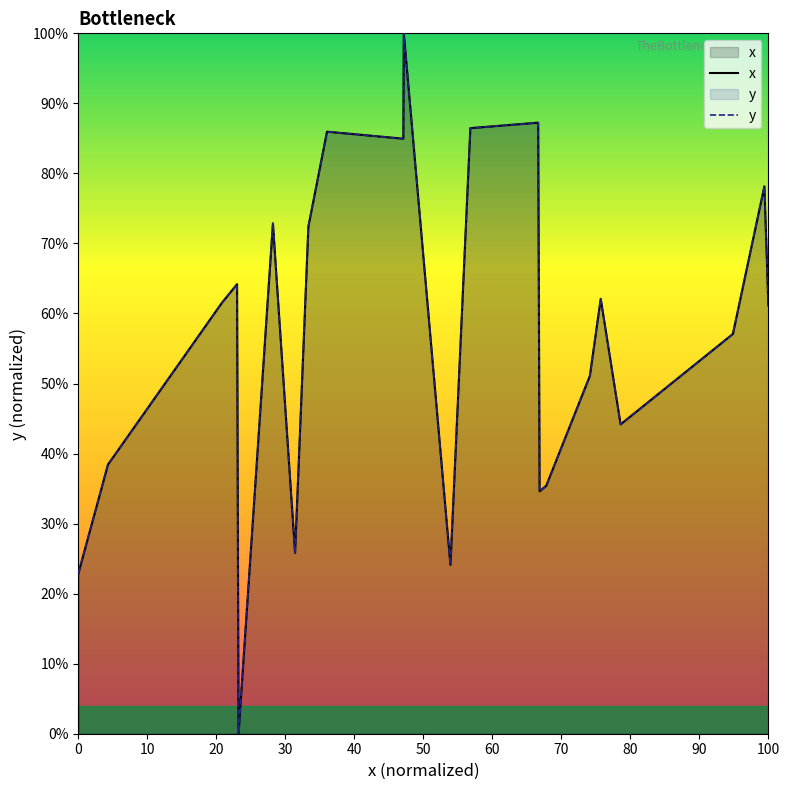

How many data points in y are less than 61?

12